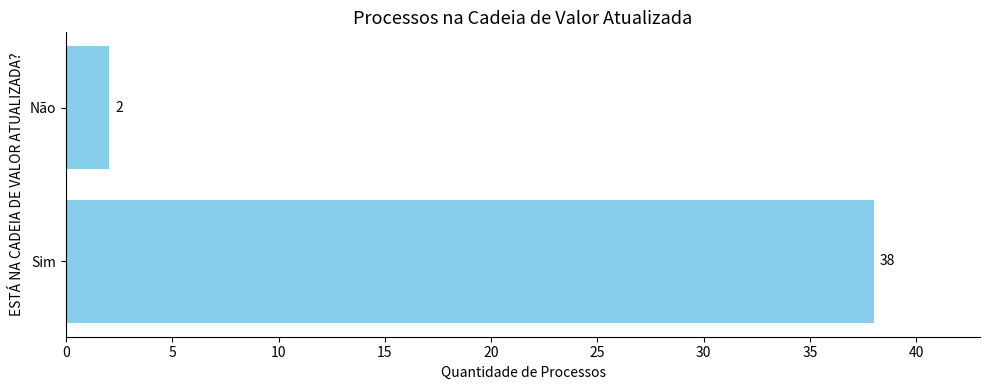

Reading top to bottom, extract all data points from this chart.

2	38